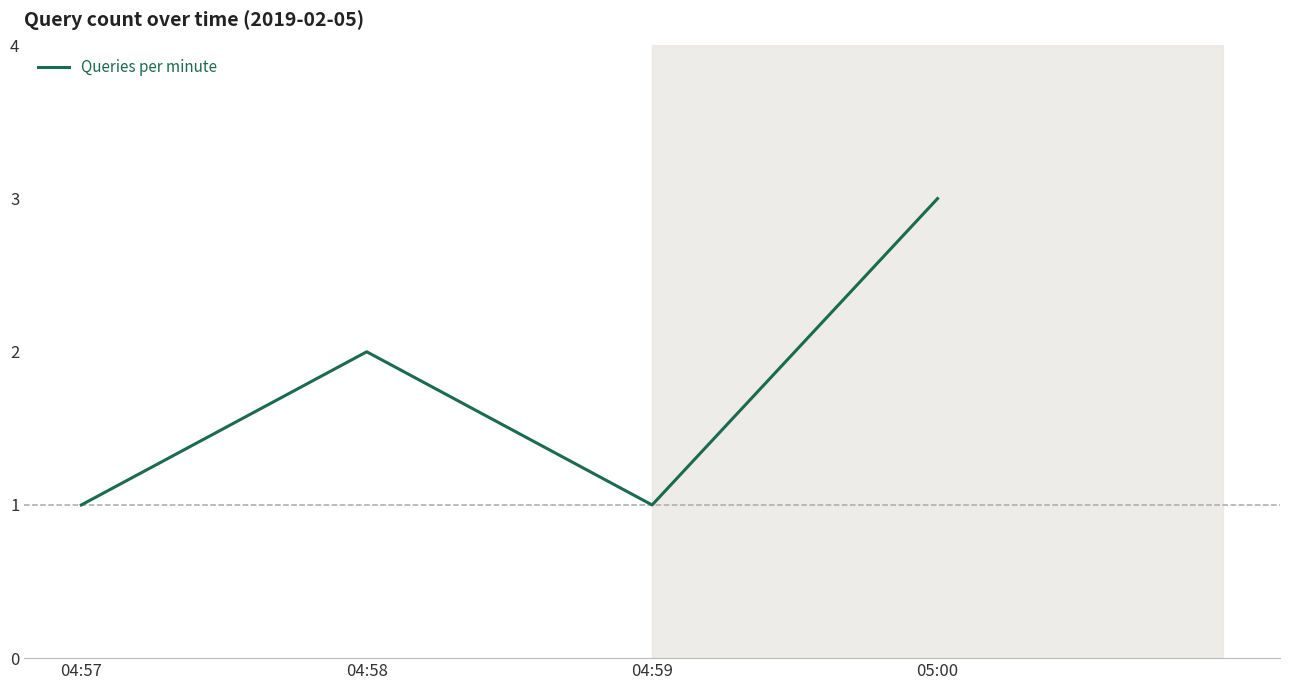

Approximately how many times larger is the value at 04:58 compared to 05:00?

0.7